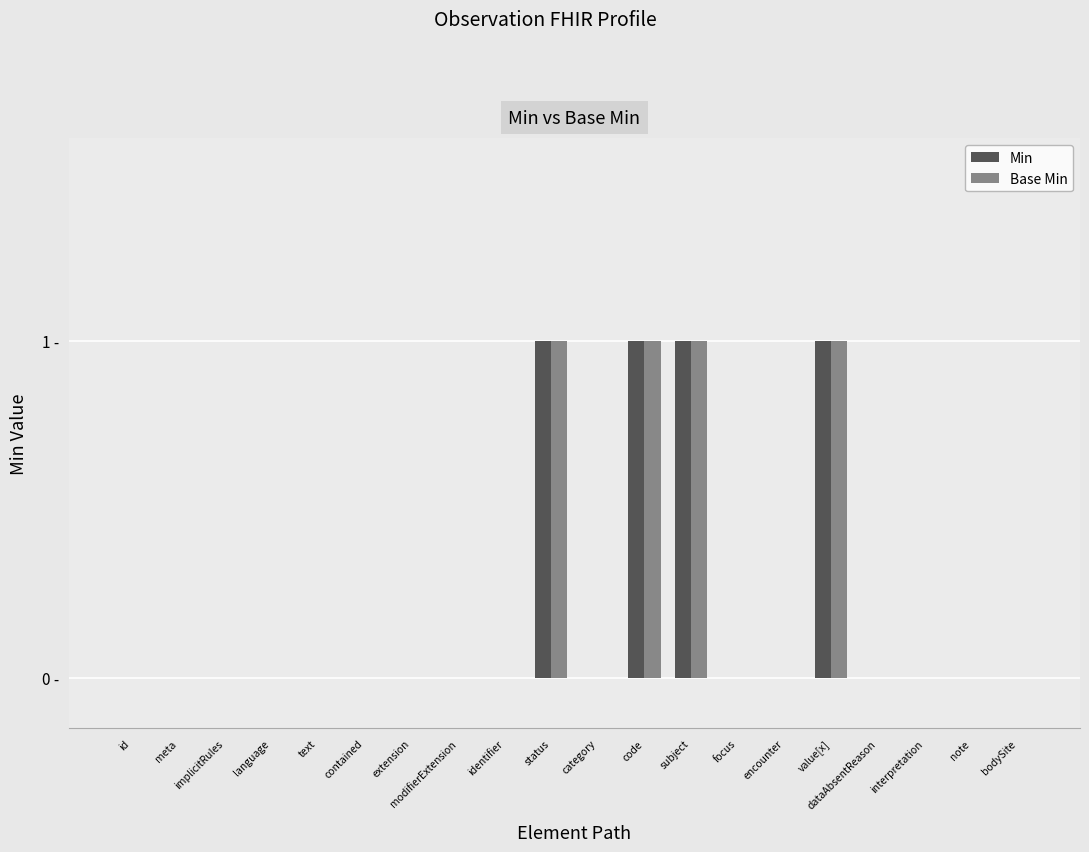

What is the sum of the Base Min values at meta and status?

1